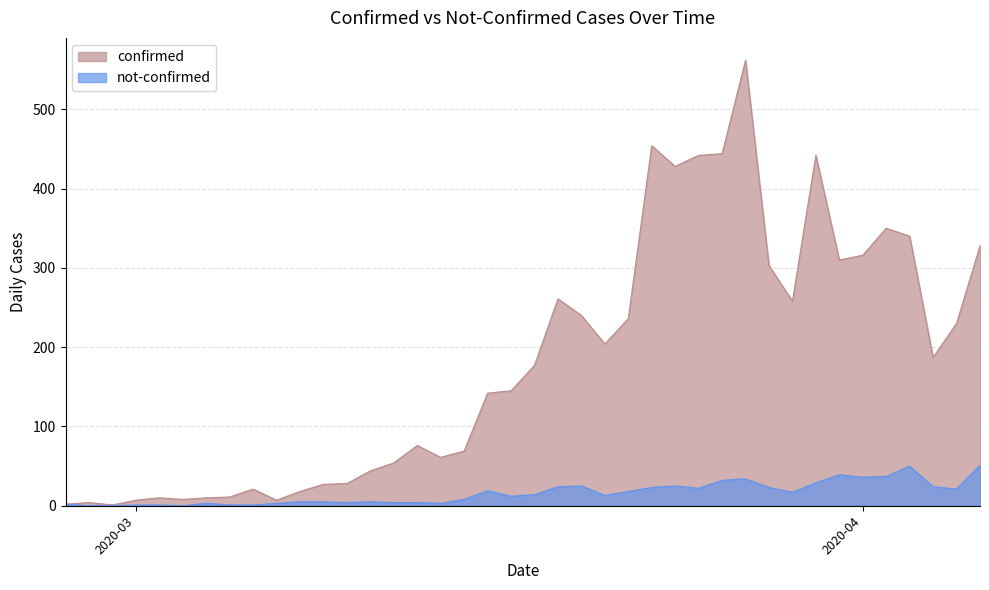

At which category does confirmed reach its first local peak?

2020-02-28